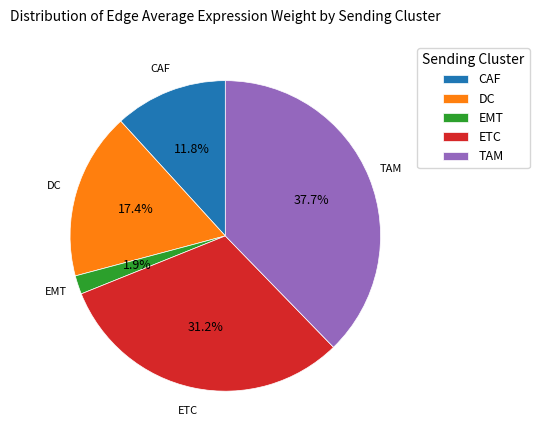

What percentage is the ETC slice, to the nearest percent?

31%